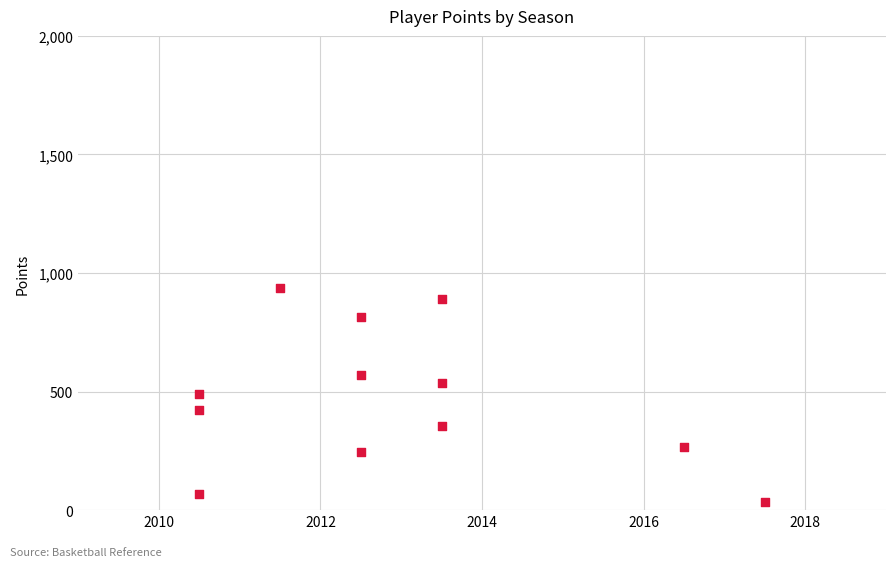

What is the average Y value?

469